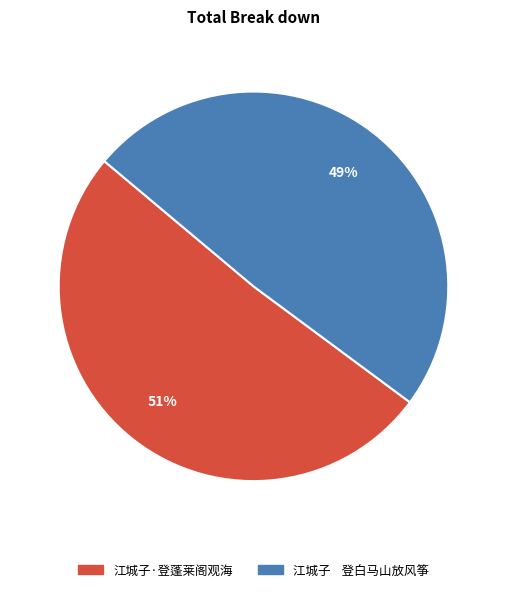

Which category has the biggest portion of the pie?

江城子·登蓬莱阁观海